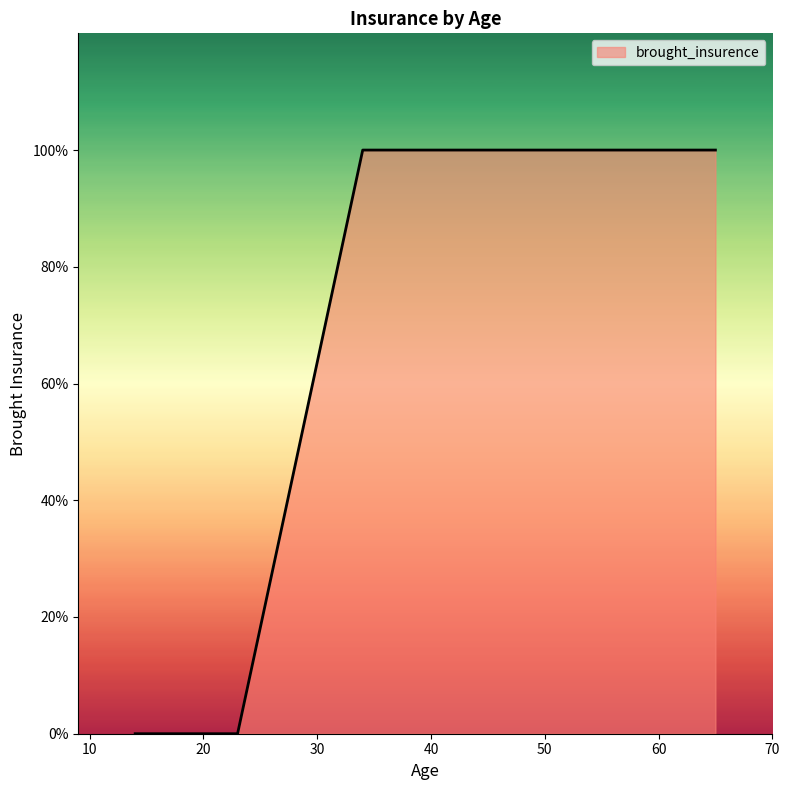

Count the values in the range 0 to 1.

9